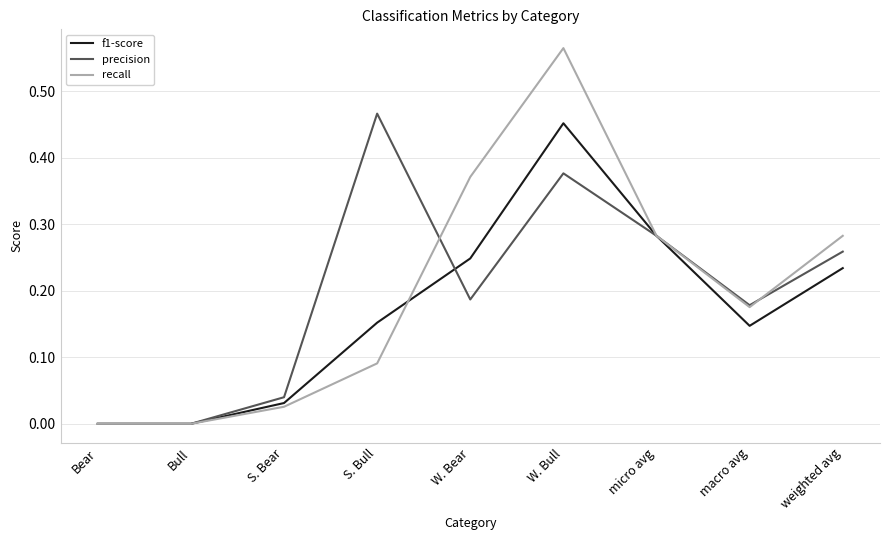

At which category is the sum across all series the highest?

W. Bull